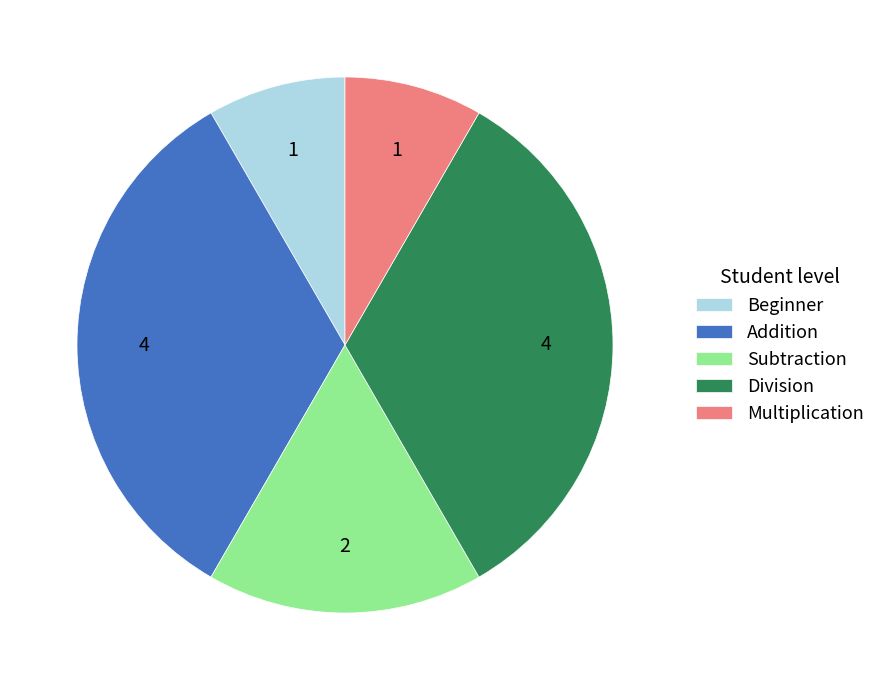

Between Addition and Subtraction, which is larger?

Addition